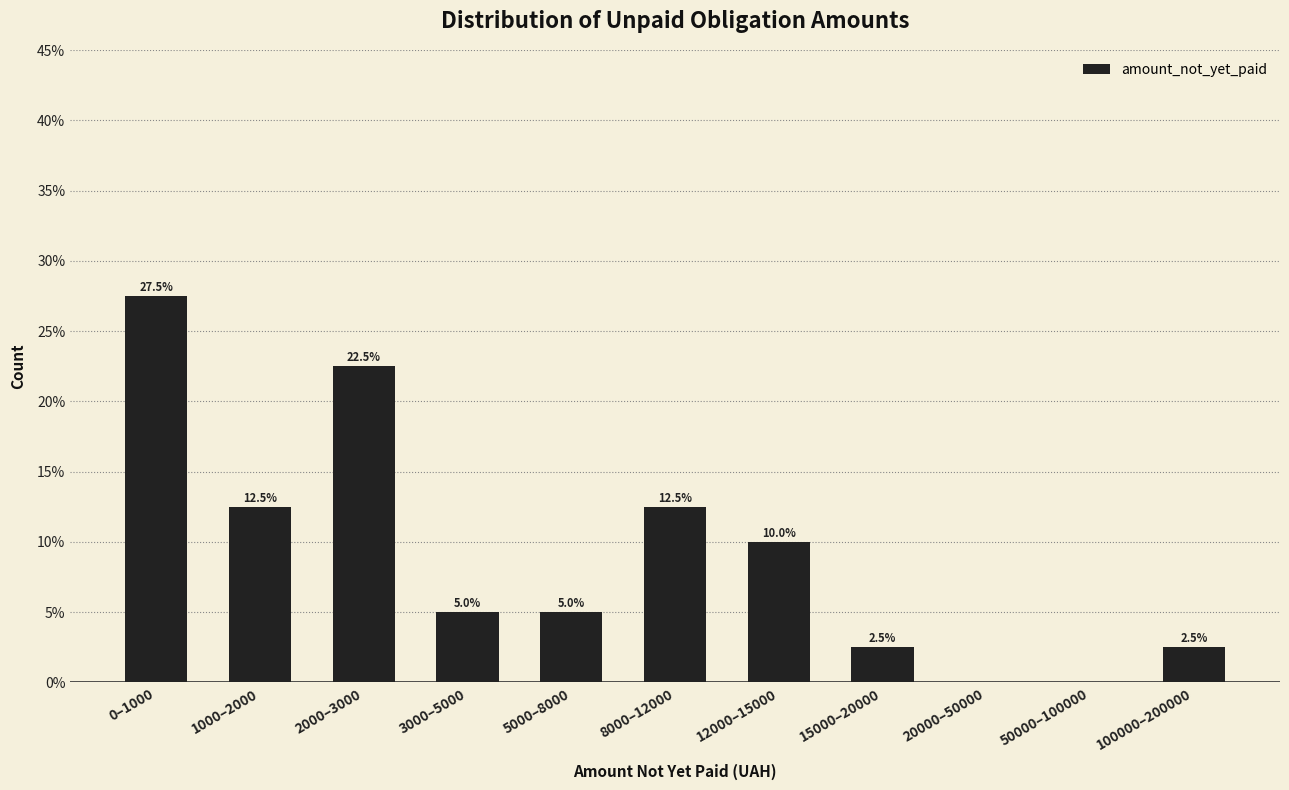

Reading right to left, what are all the values shown in this chart?

100000–200000=2.5	50000–100000=0.0	20000–50000=0.0	15000–20000=2.5	12000–15000=10.0	8000–12000=12.5	5000–8000=5.0	3000–5000=5.0	2000–3000=22.5	1000–2000=12.5	0–1000=27.5